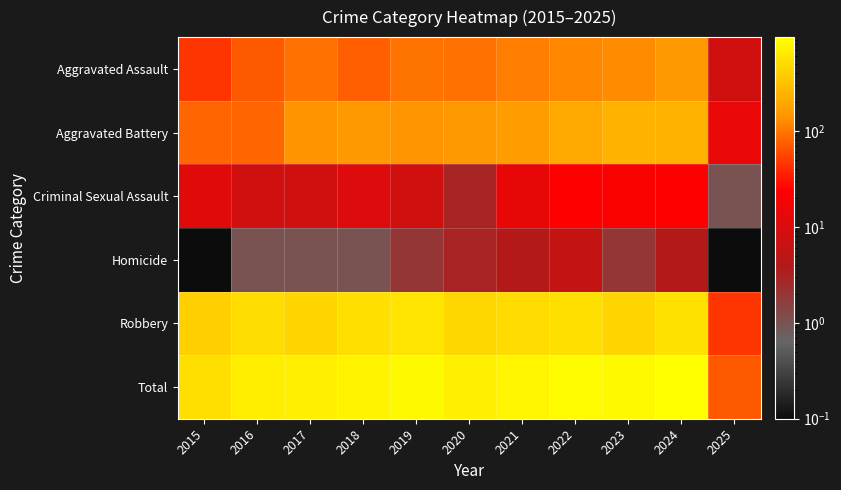

Count the number of categories in the chart.

11